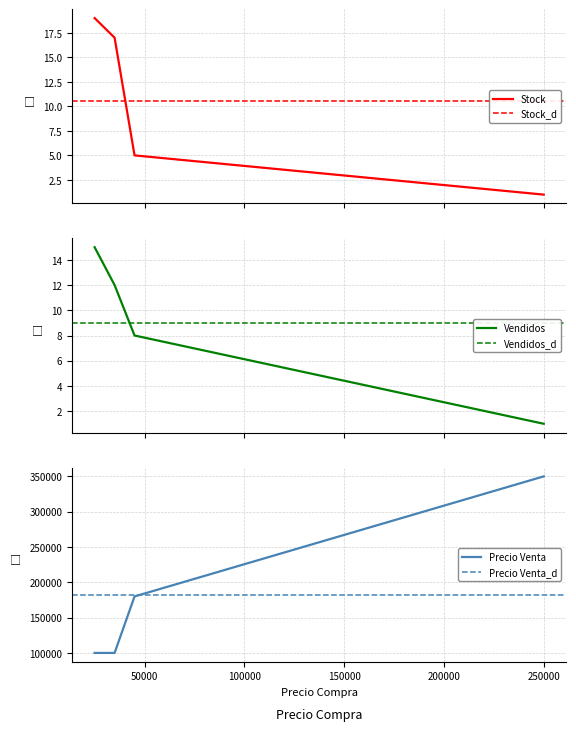

What is the lowest value of the Vendidos series?

1